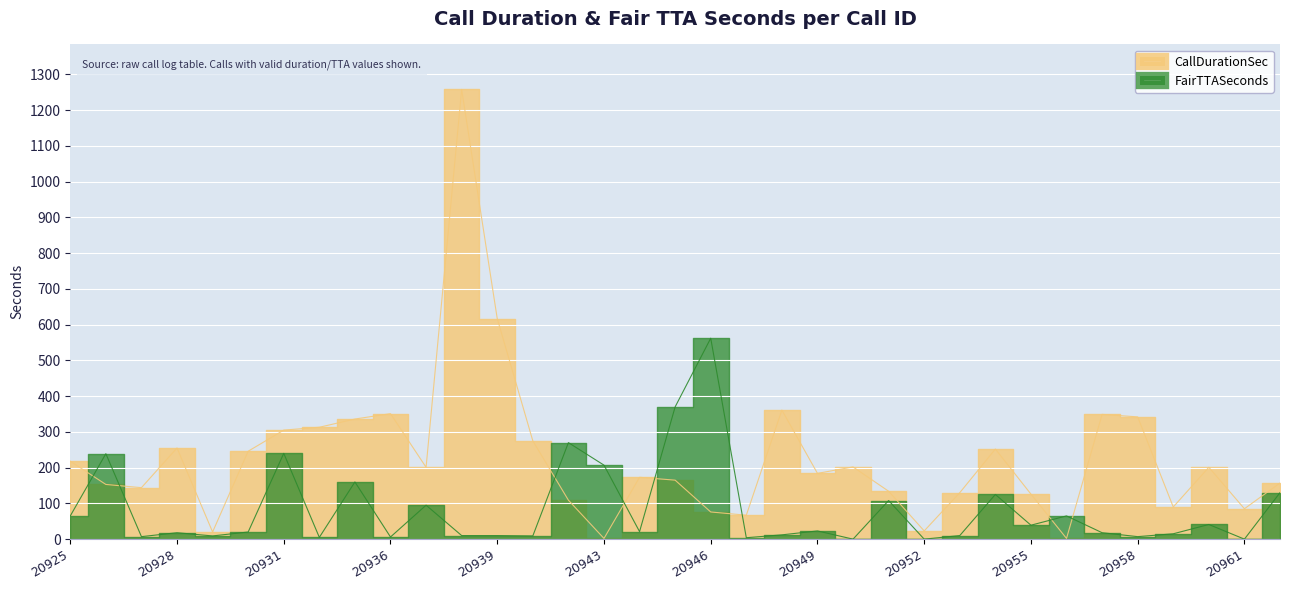

True or false: CallDurationSec and FairTTASeconds cross at least once.

True